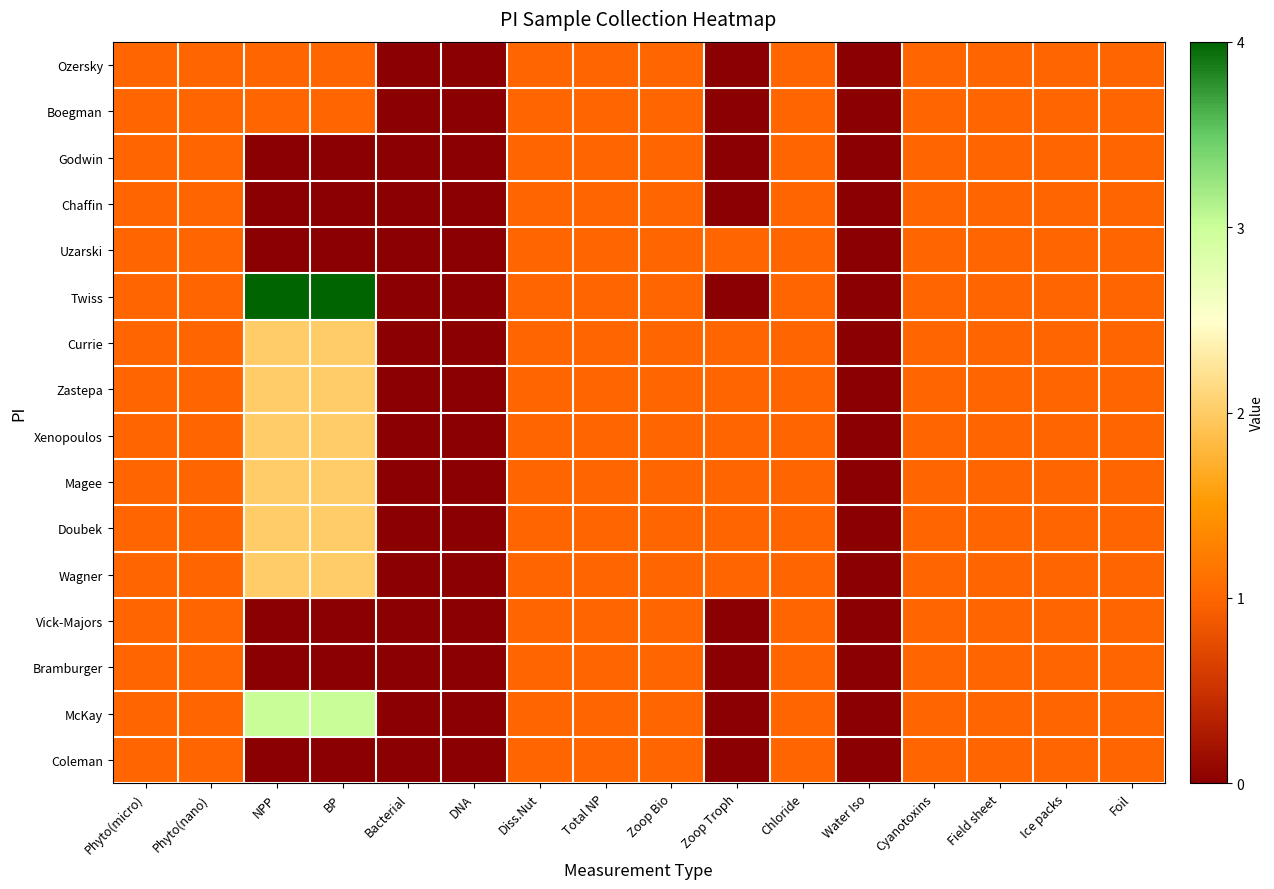

Which category has the highest value across all series?

NPP